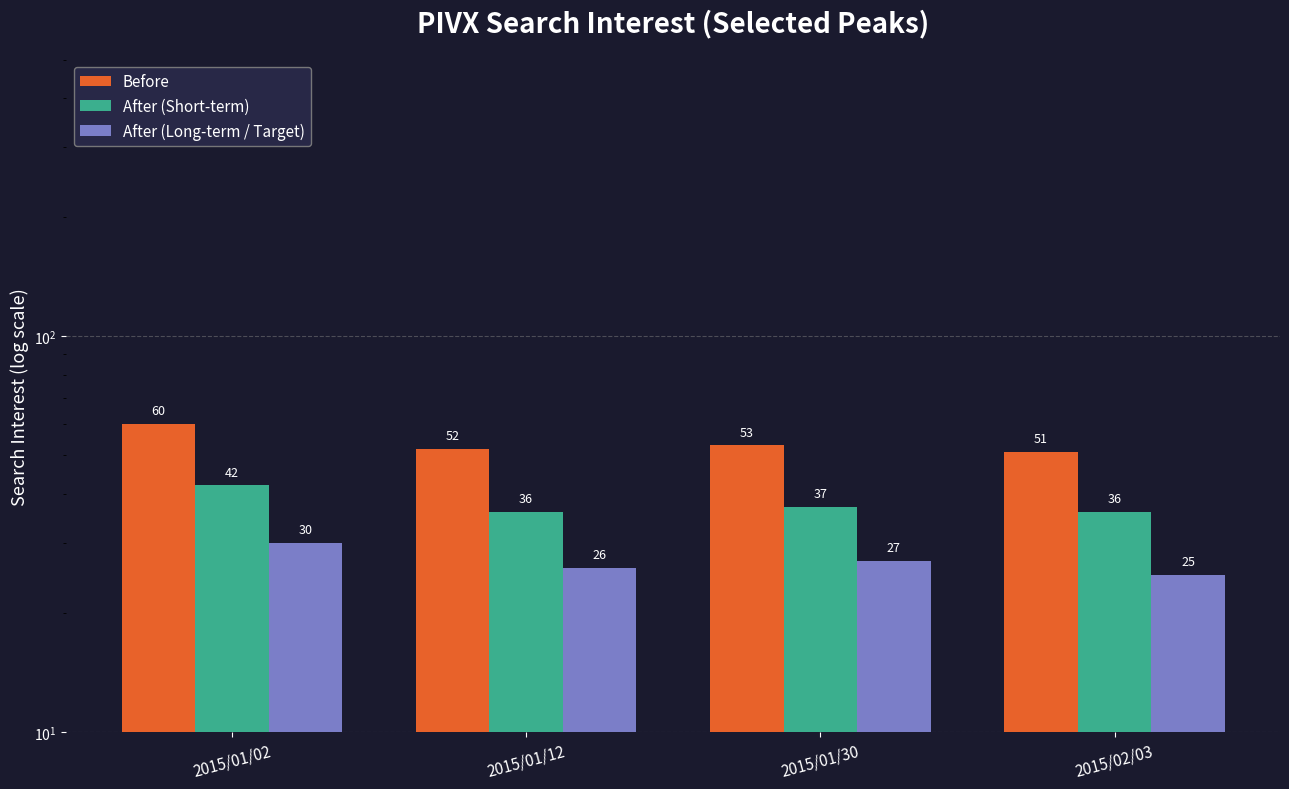

Is it true that After (Long-term / Target) equals 10 at 2015/02/03?

False